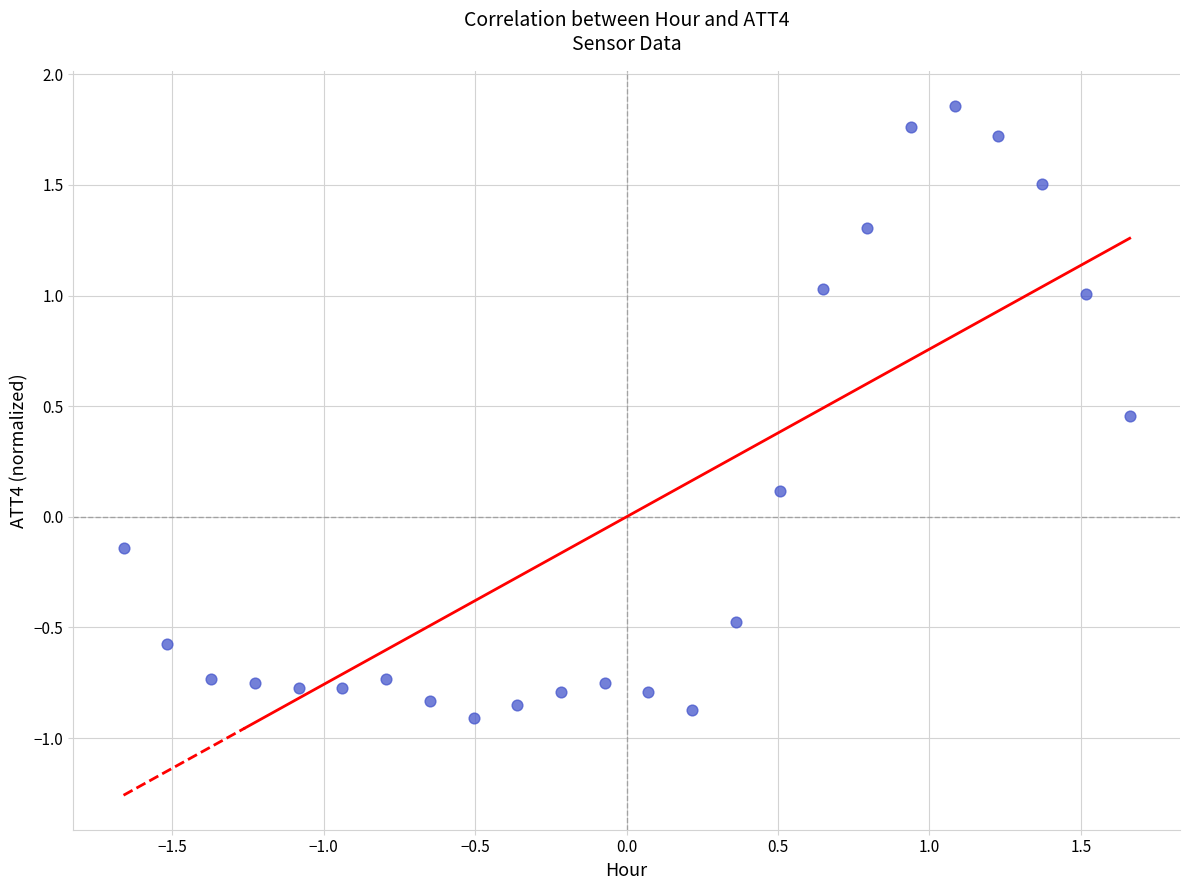

What is the range of Y values (max minus min)?

2.8